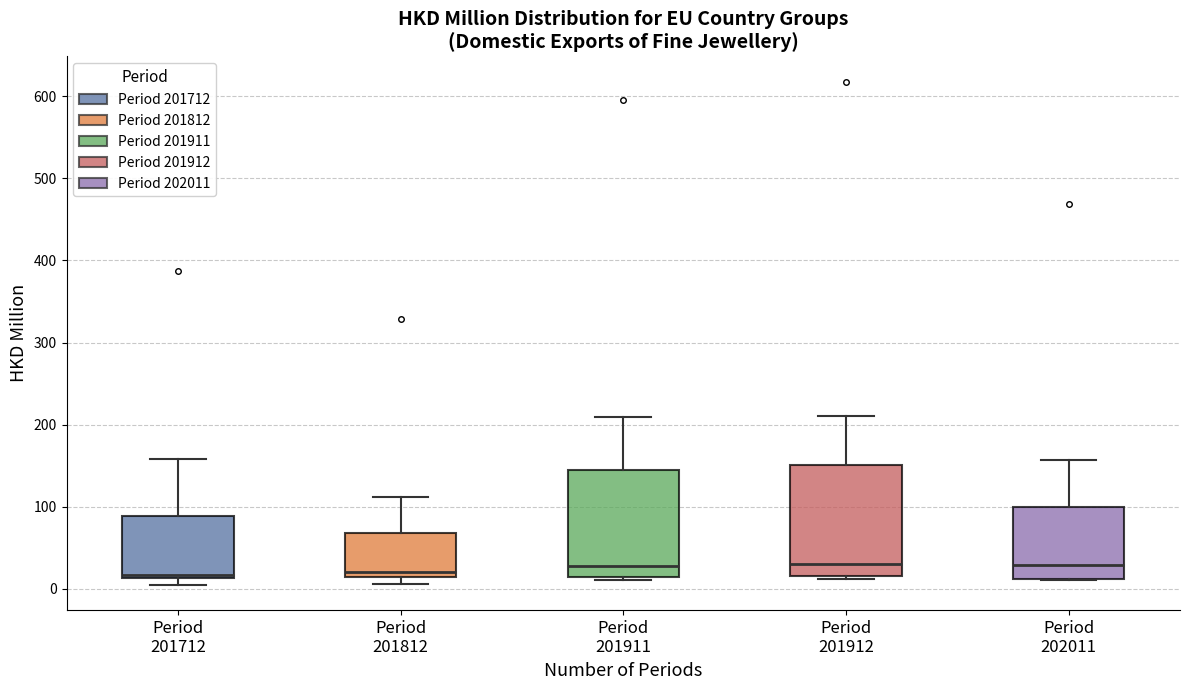

Reading left to right, transcribe this box plot: for each box, give where its median line is, the range the box spans, and where its two whiskers end, as read against the y-axis. The values are not printed on the chart, so give them approximately, as read against the axis.

Period 201712: median 20, box 10 to 90, whiskers 0 to 160
Period 201812: median 20, box 10 to 70, whiskers 10 (just below the box's lower edge) to 110
Period 201911: median 30, box 10 to 140, whiskers 10 (just below the box's lower edge) to 210
Period 201912: median 30, box 20 to 150, whiskers 10 to 210
Period 202011: median 30, box 10 to 100, whiskers 10 to 160